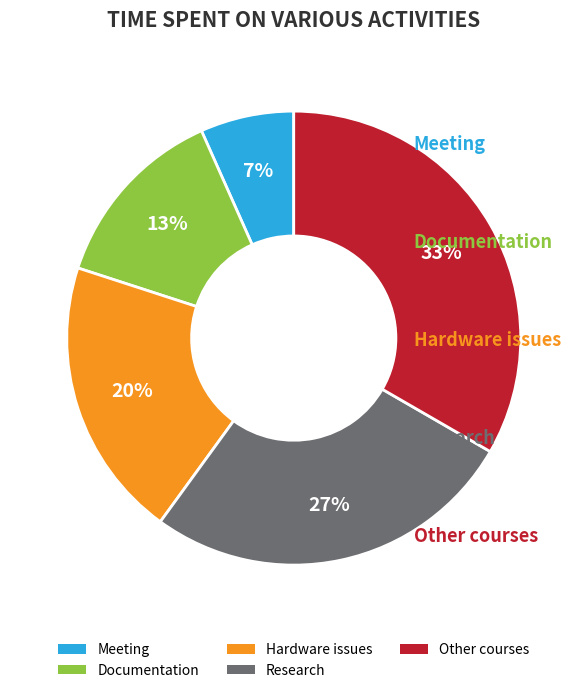

Combined, do Documentation and Research account for over 50%?

No